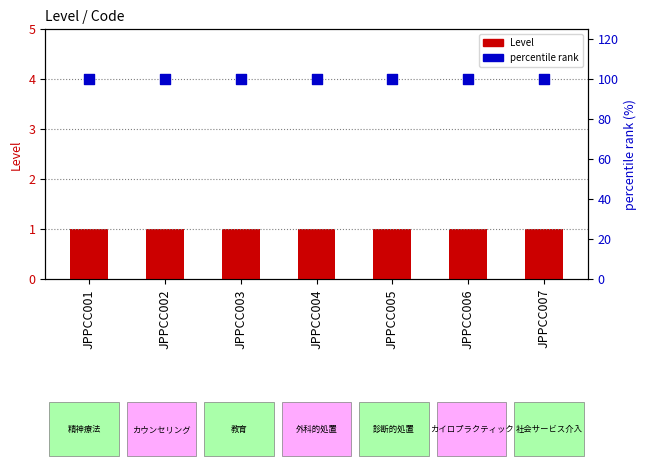

At how many categories does at least one series exceed 30?

7